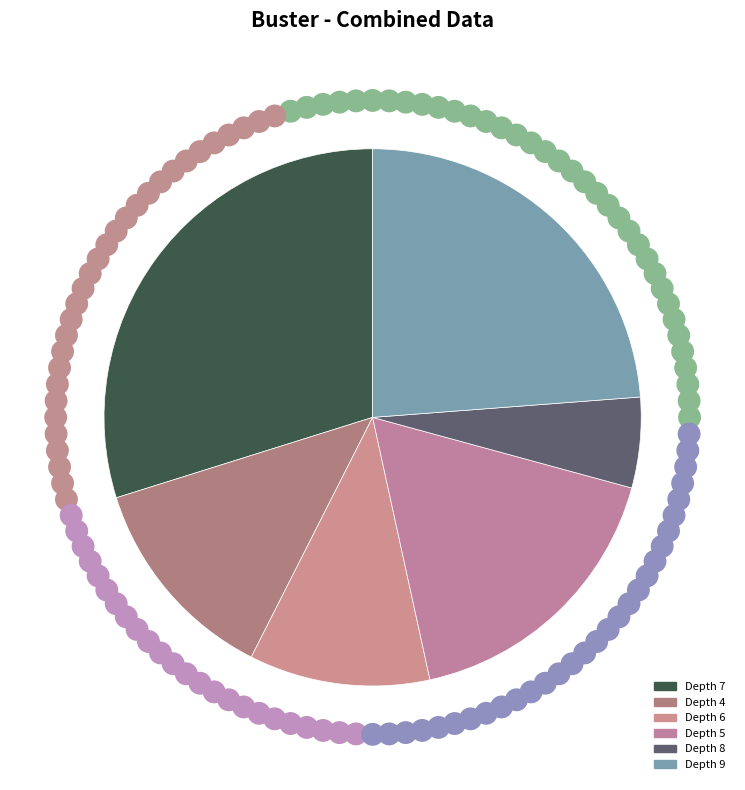

Count the number of slices in the pie.

6